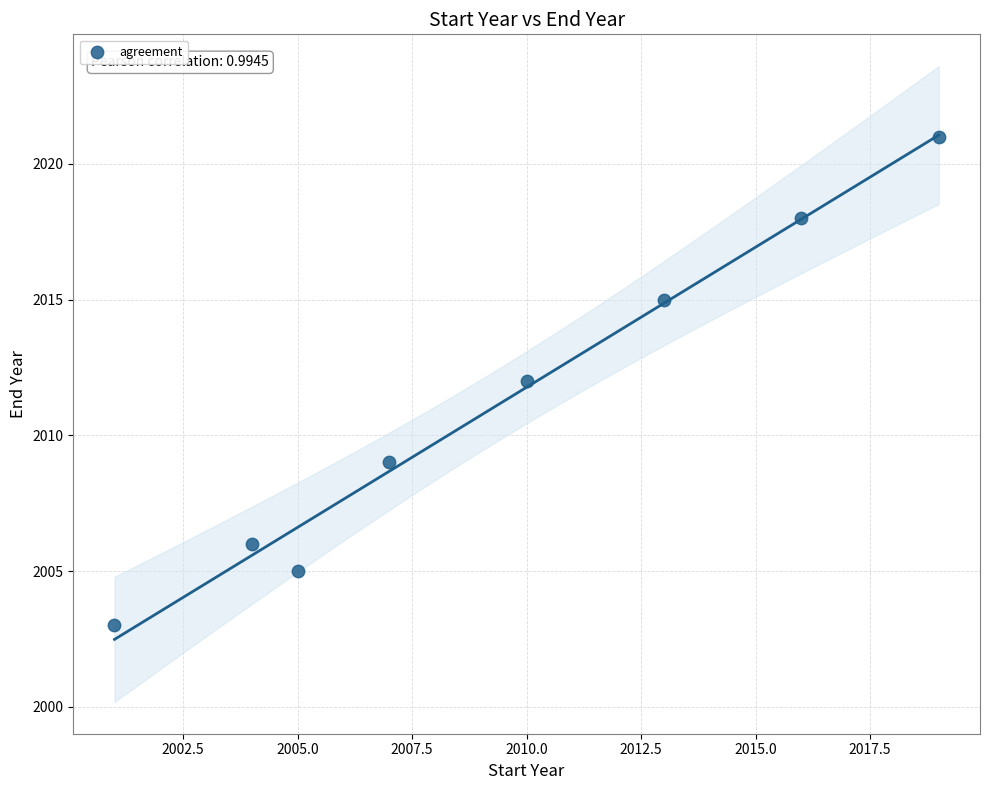

What is the average Y value?

2011